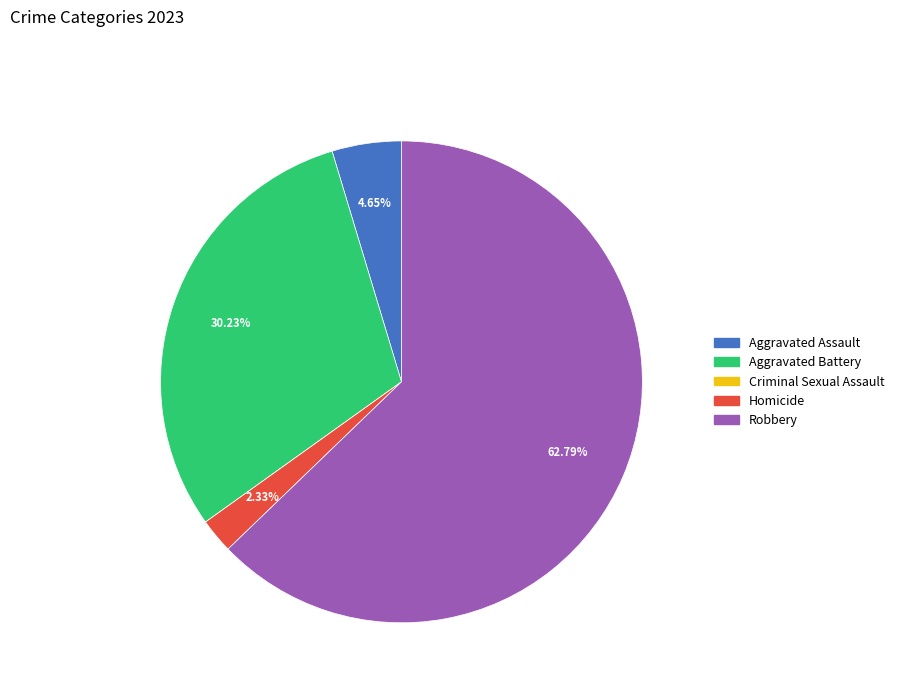

Do Homicide and Aggravated Battery together represent more than half of the pie?

No